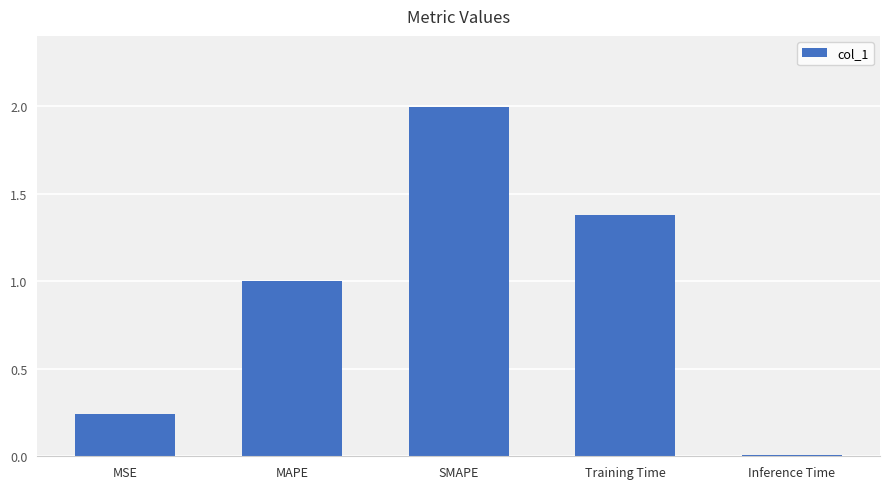

The value at Training Time is 1.4. True or false?

True